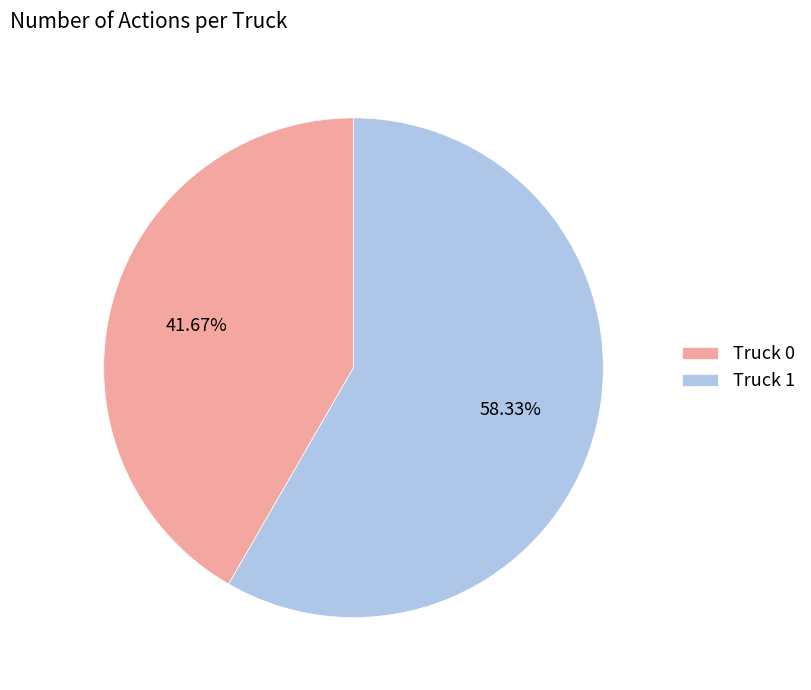

To the nearest percent, what is the difference between the largest and smallest slice percentages?

17%